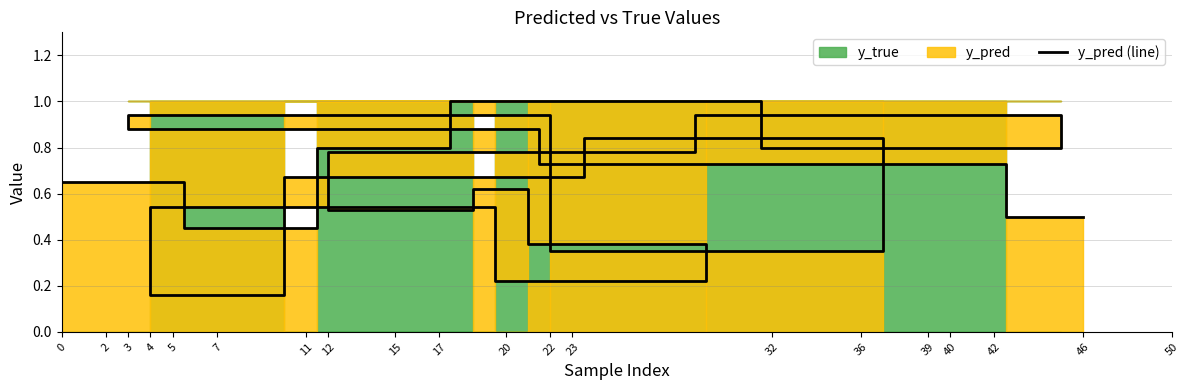

List the labels in order of value, largest first.

23, 50, 2, 4, 32, 12, 40, 7, 39, 15, 0, 20, 3, 17, 46, 11, 22, 42, 36, 5